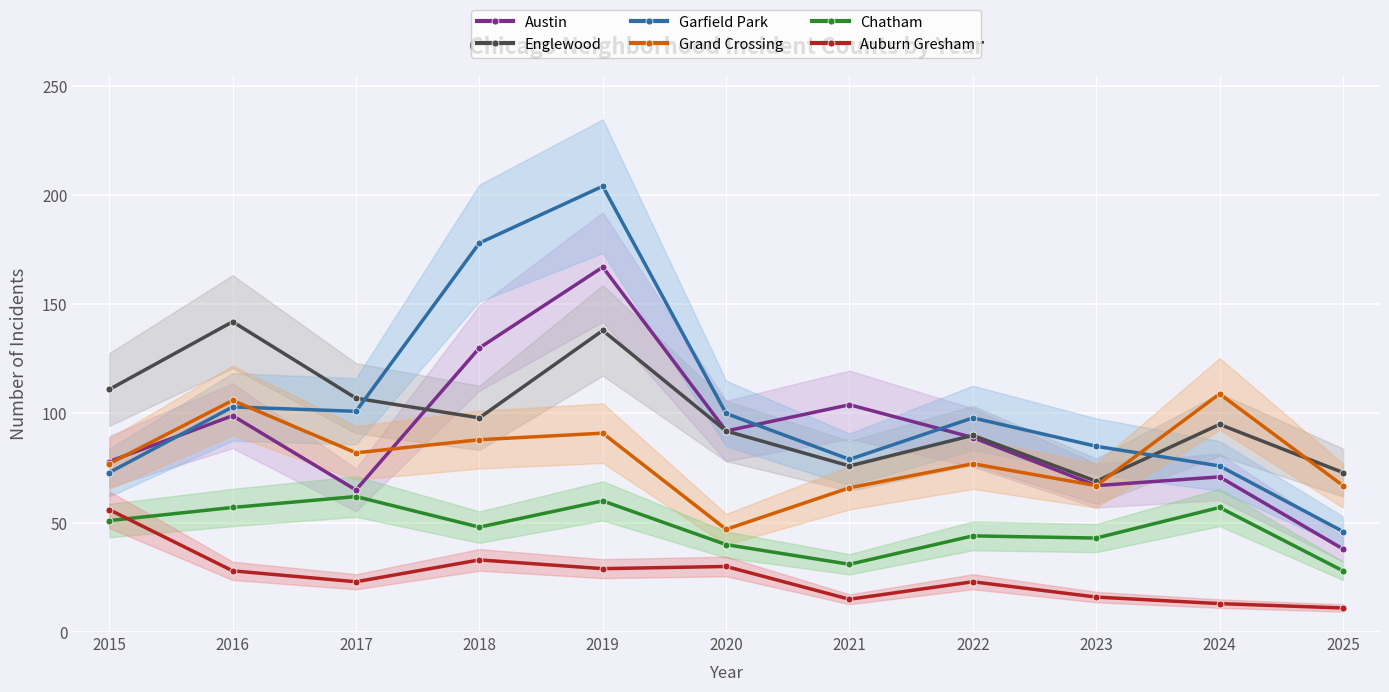

Is it true that Garfield Park equals 204 at 2019?

True